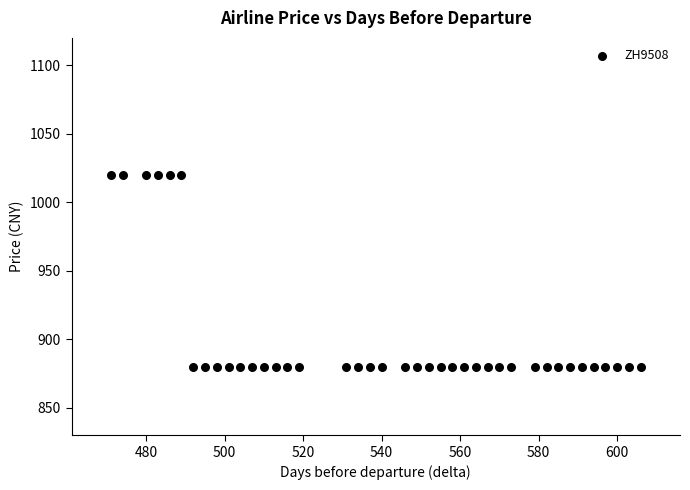

What is the range of Y values (max minus min)?

140